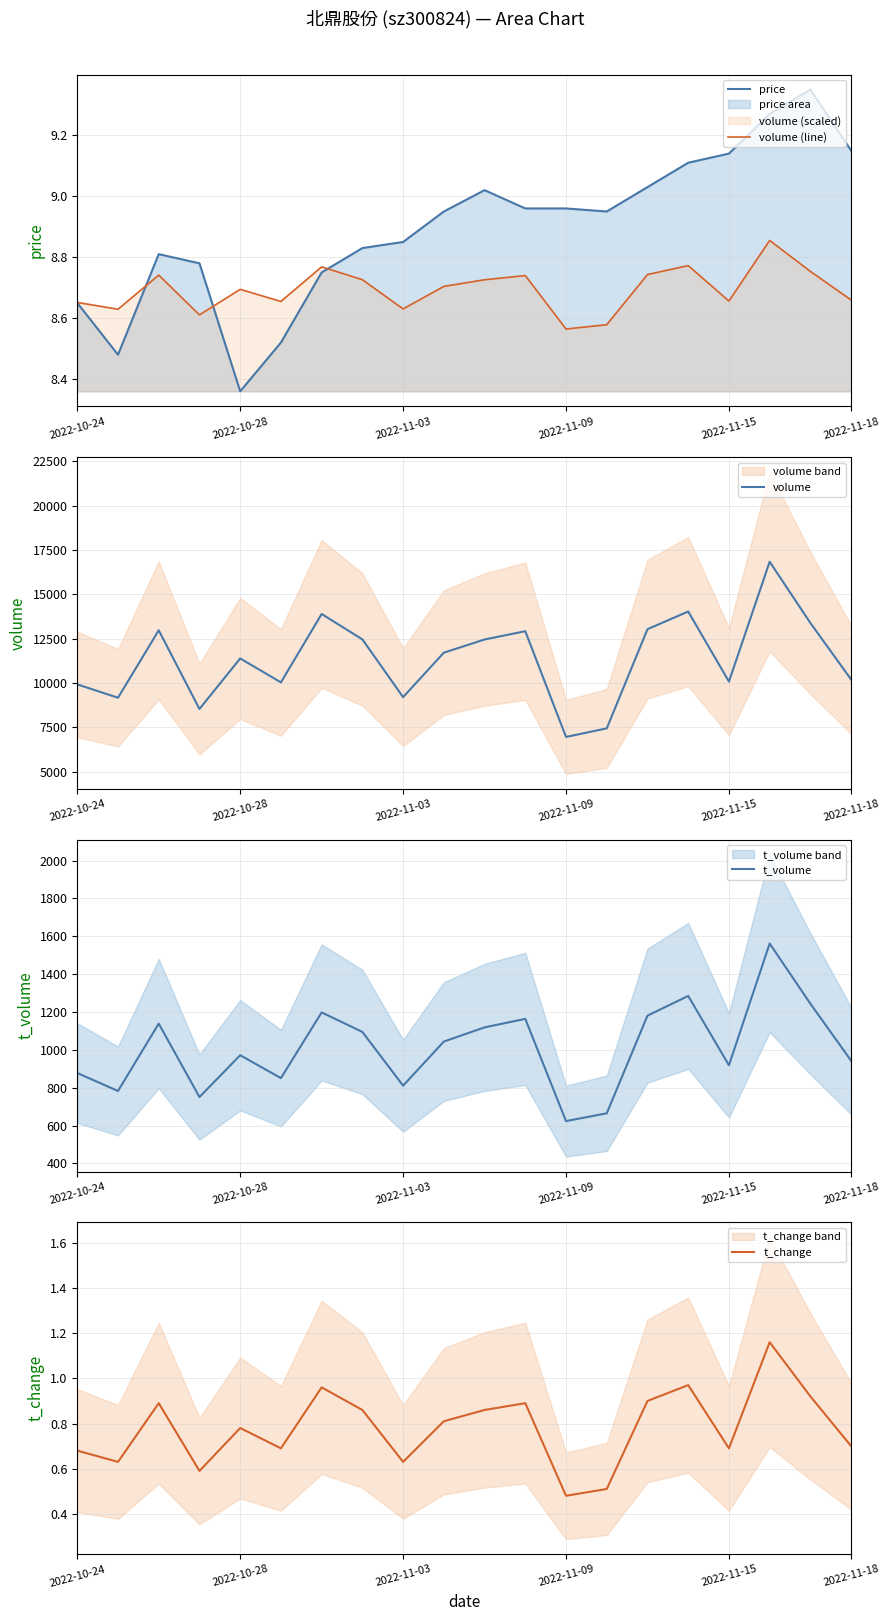

What is the difference between the second highest and second lowest values in the t_volume series?

620